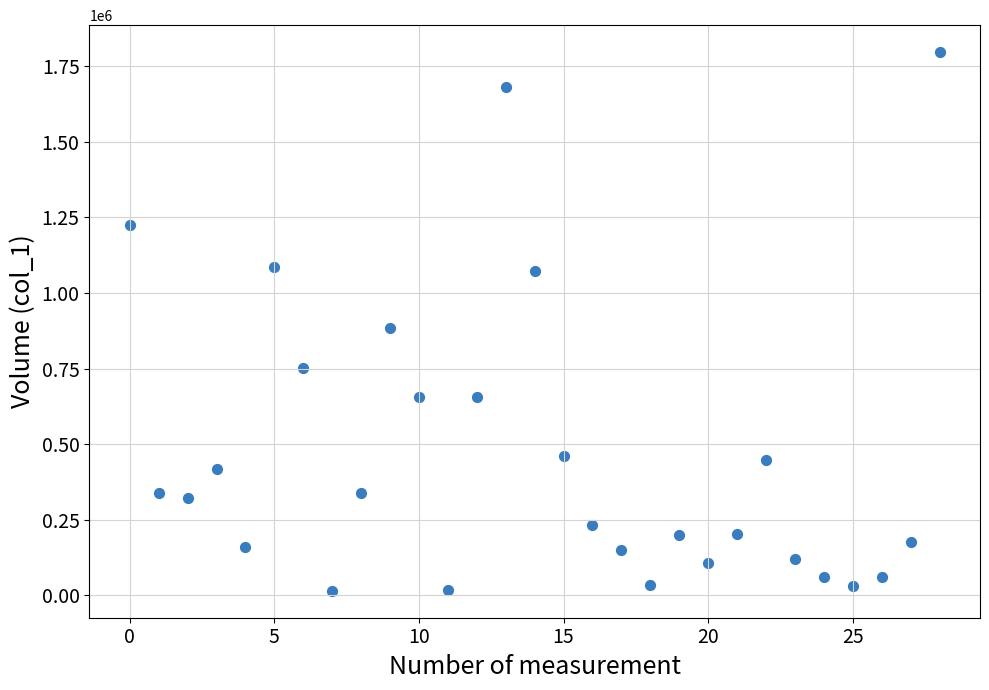

What Y value in the scatter plot is closest to 906000?

883000